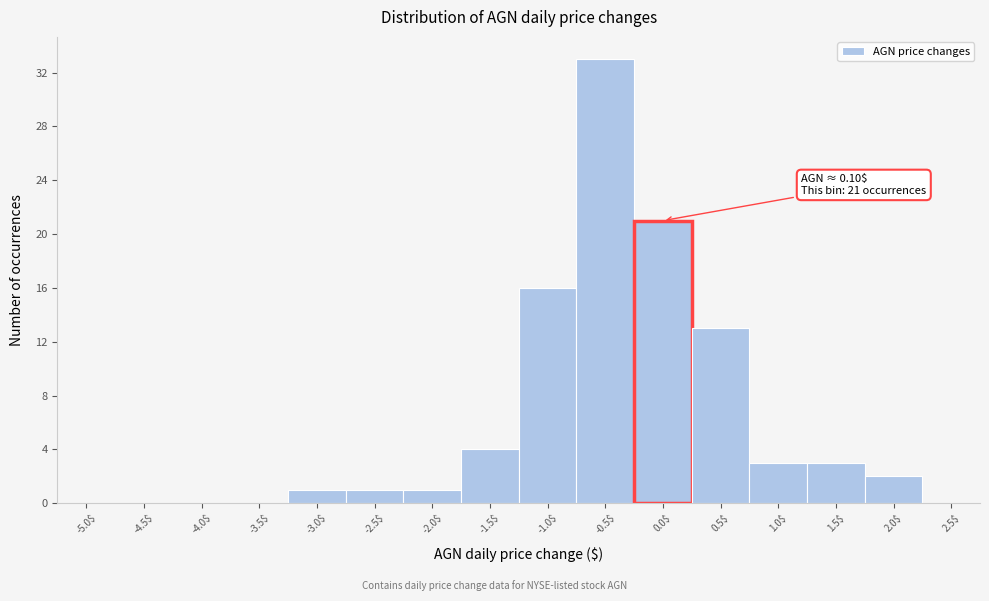

Is it true that the value at 2.5$ is -23?

False